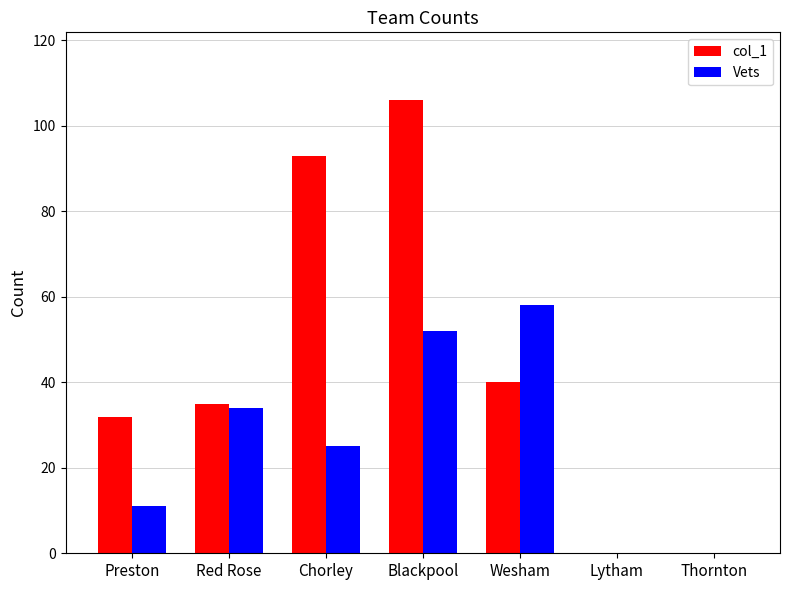

What is the spread (max minus min) of values at Red Rose?

1